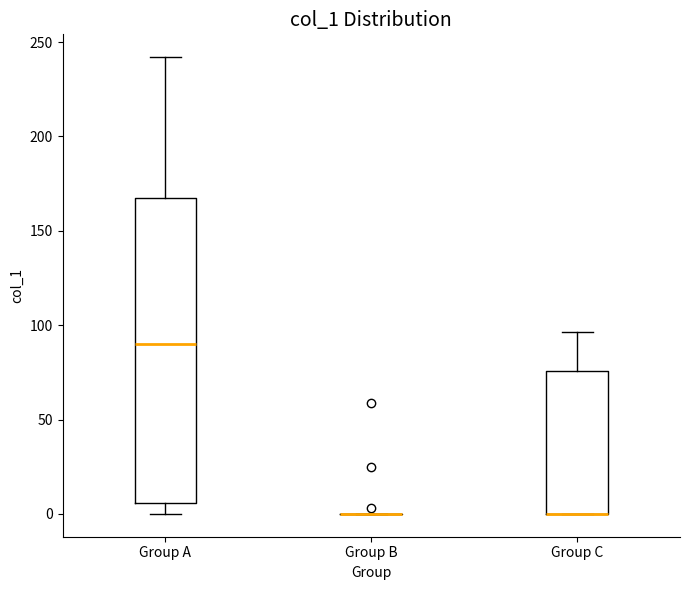

Reading left to right, transcribe this box plot: for each box, give where its median line is, the range the box spans, and where its two whiskers end, as read against the y-axis. The values are not printed on the chart, so give them approximately, as read against the axis.

Group A: median 90, box 5 to 165, whiskers 0 to 240
Group B: box collapsed to a line at 0, whiskers 0 to 0
Group C: median 0 (drawn on the box's lower edge), box 0 to 75, whiskers 0 to 95